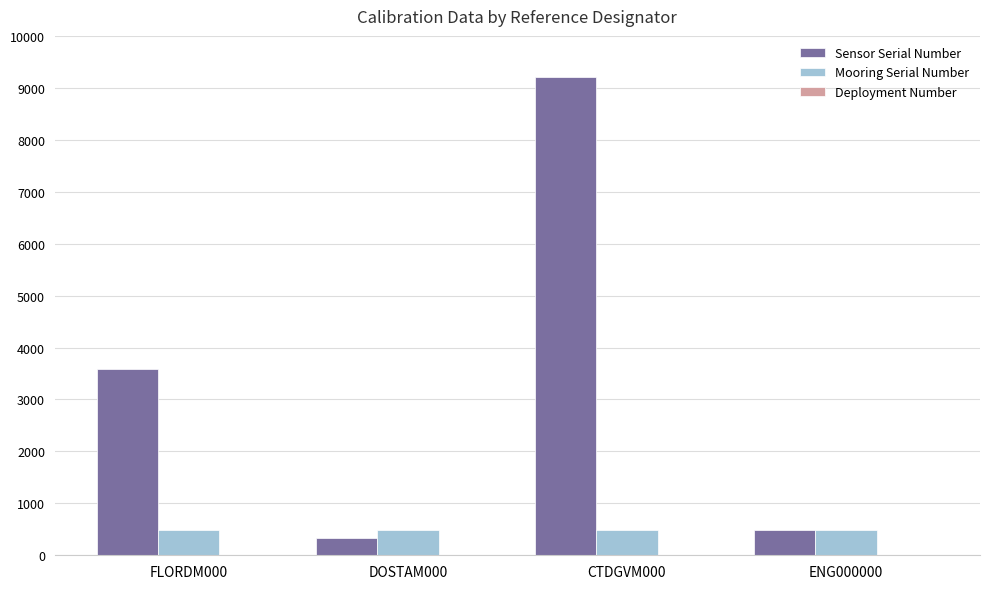

Which series changed the most between FLORDM000 and DOSTAM000?

Sensor Serial Number